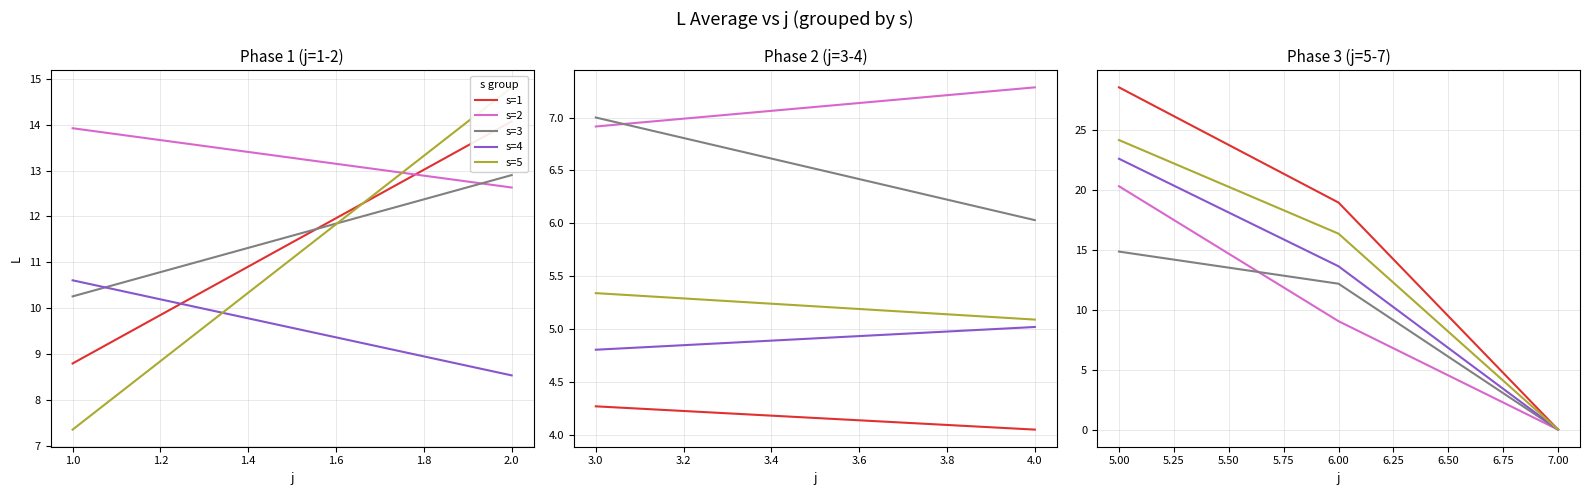

What position from the right is 6.00?

2